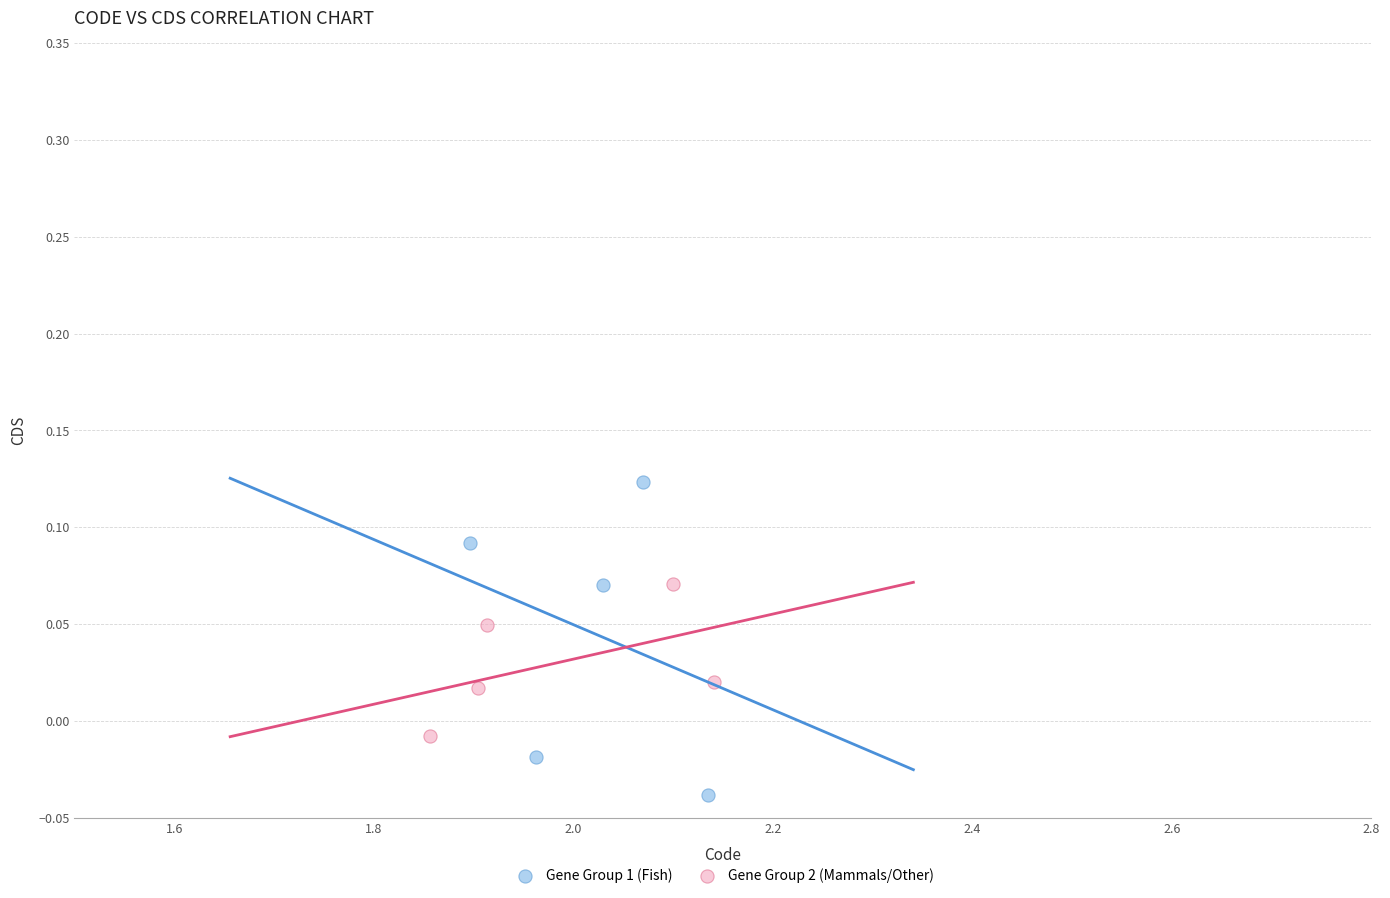

Which series contains the highest Y value?

Gene Group 1 (Fish)